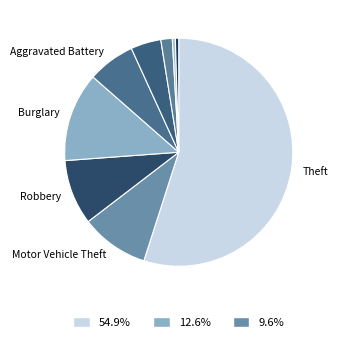

How many segments does this pie chart have?

9